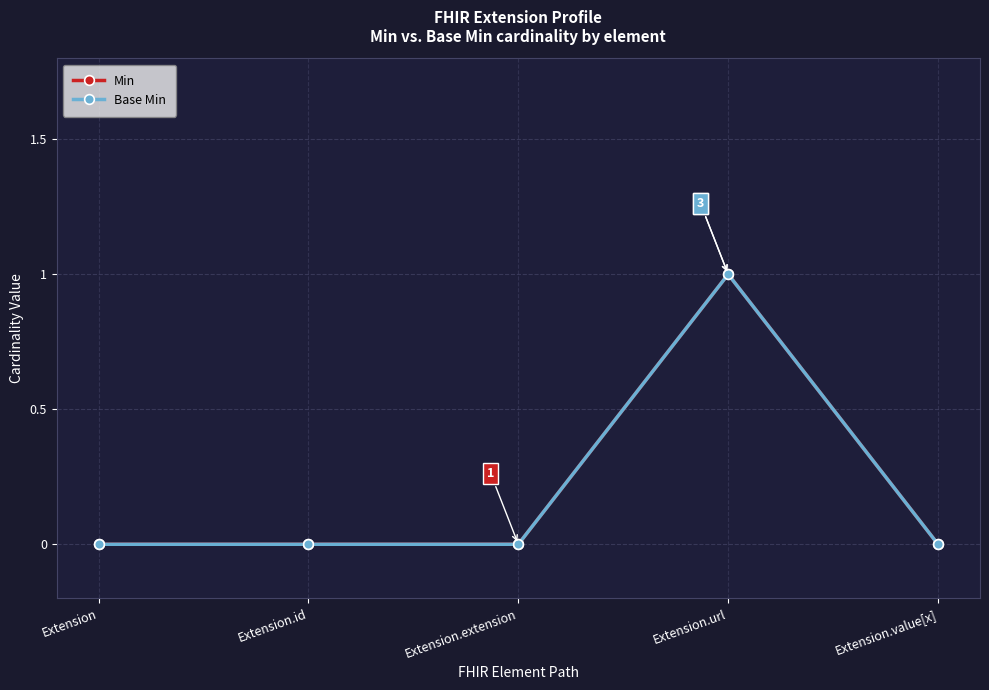

At which label is Min closest to 0?

Extension